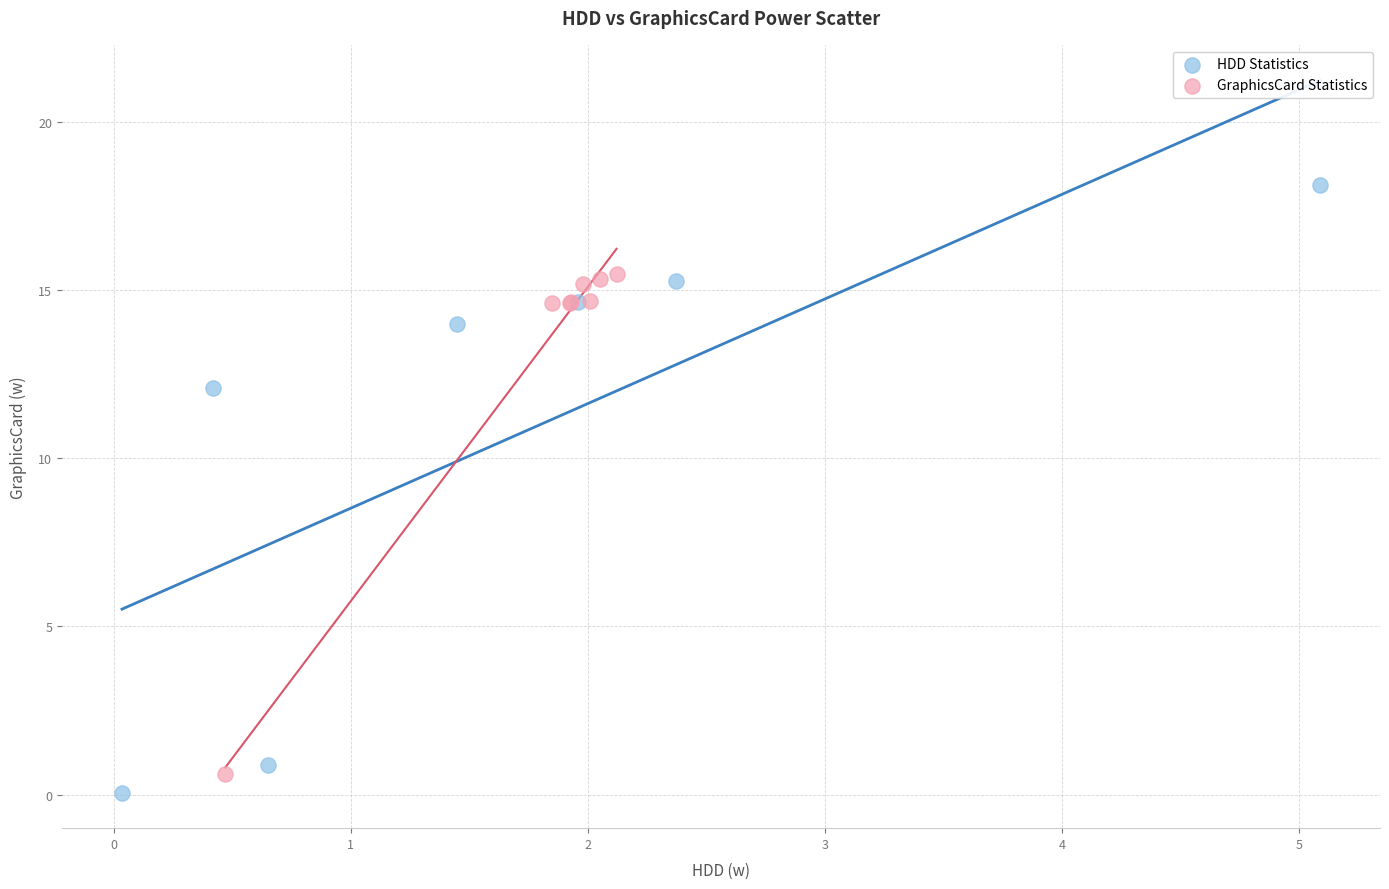

What are all the series names shown in the legend?

HDD Statistics, GraphicsCard Statistics